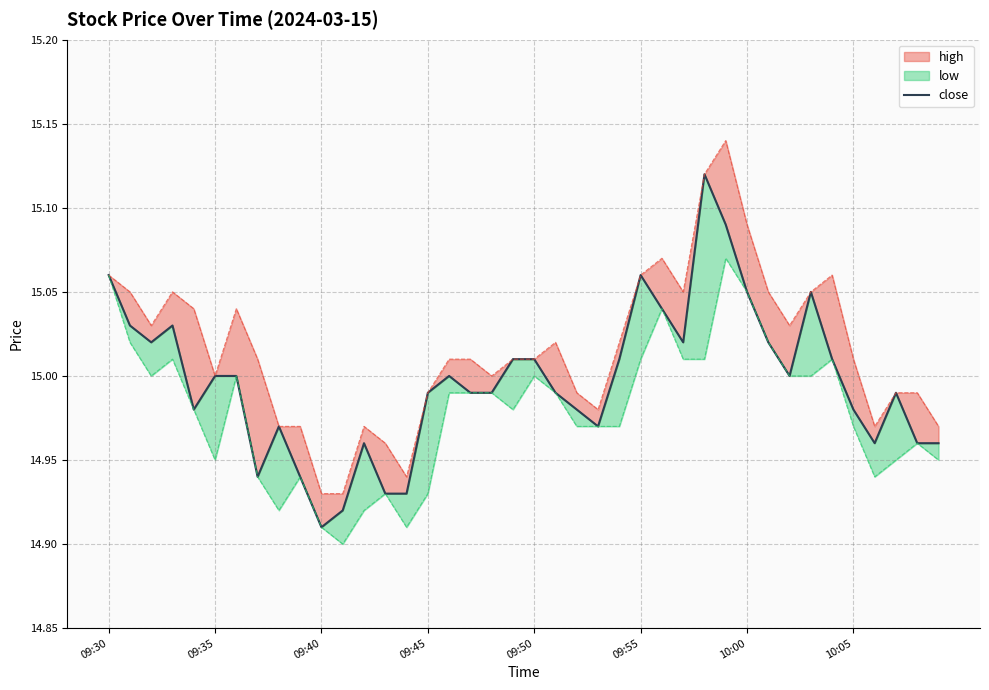

The chart shows a value of 14.9 at 14. True or false?

True